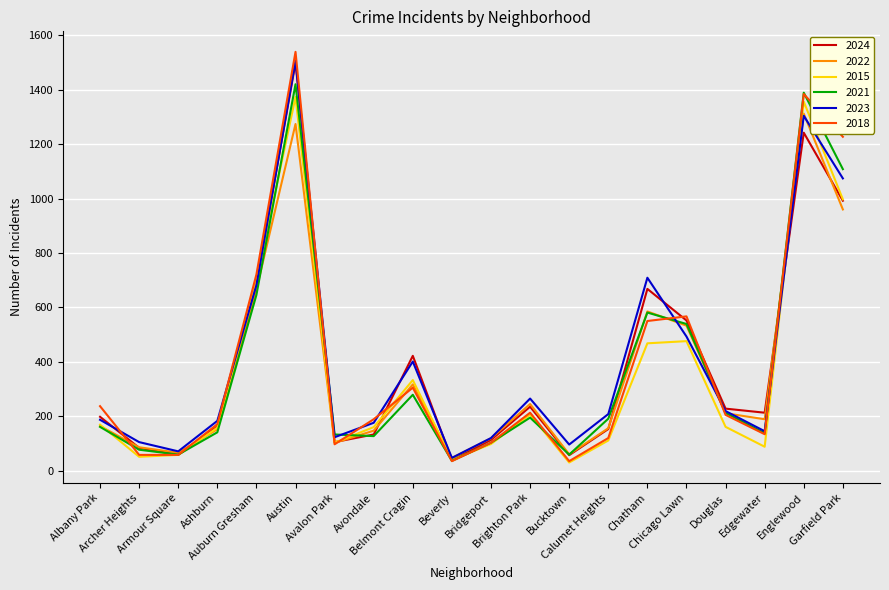

Is this an area chart (filled region under the line)?

No